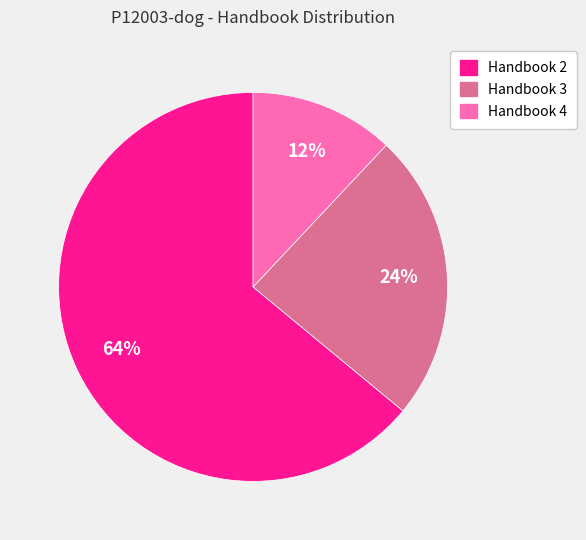

To the nearest percent, what is the difference between the largest and smallest slice percentages?

52%